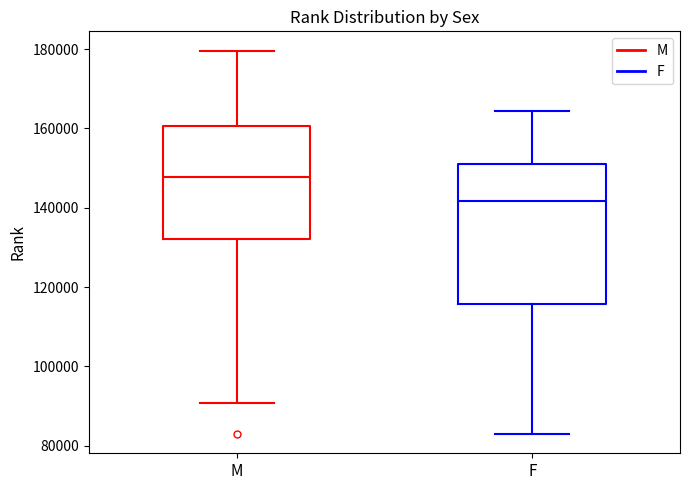

Which box is the tallest, from its lower edge to its upper edge?

F